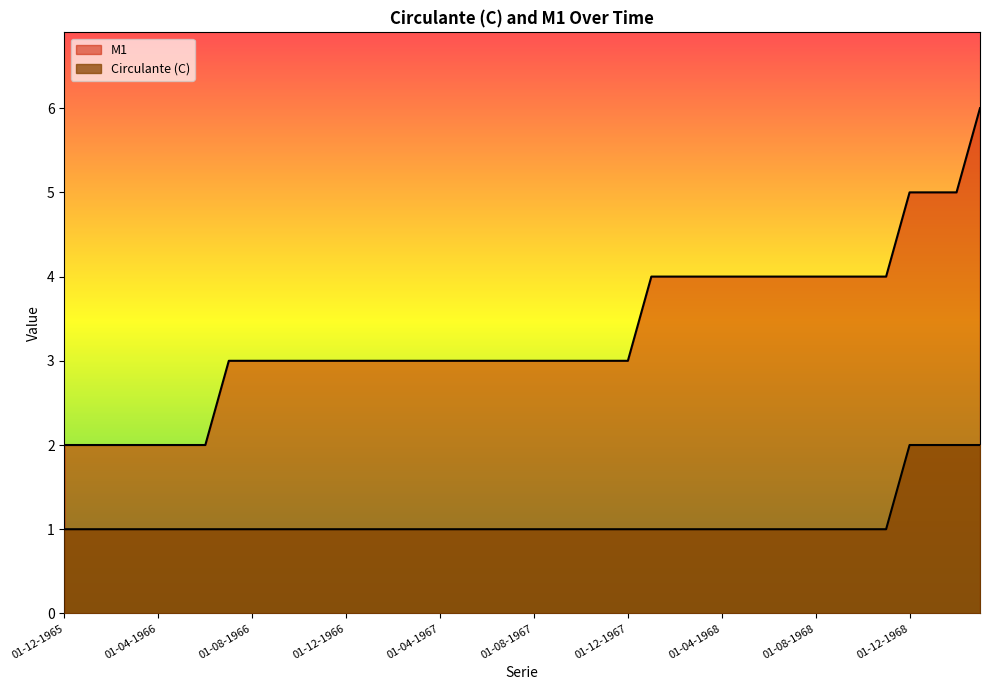

Count the number of data series in this chart.

2